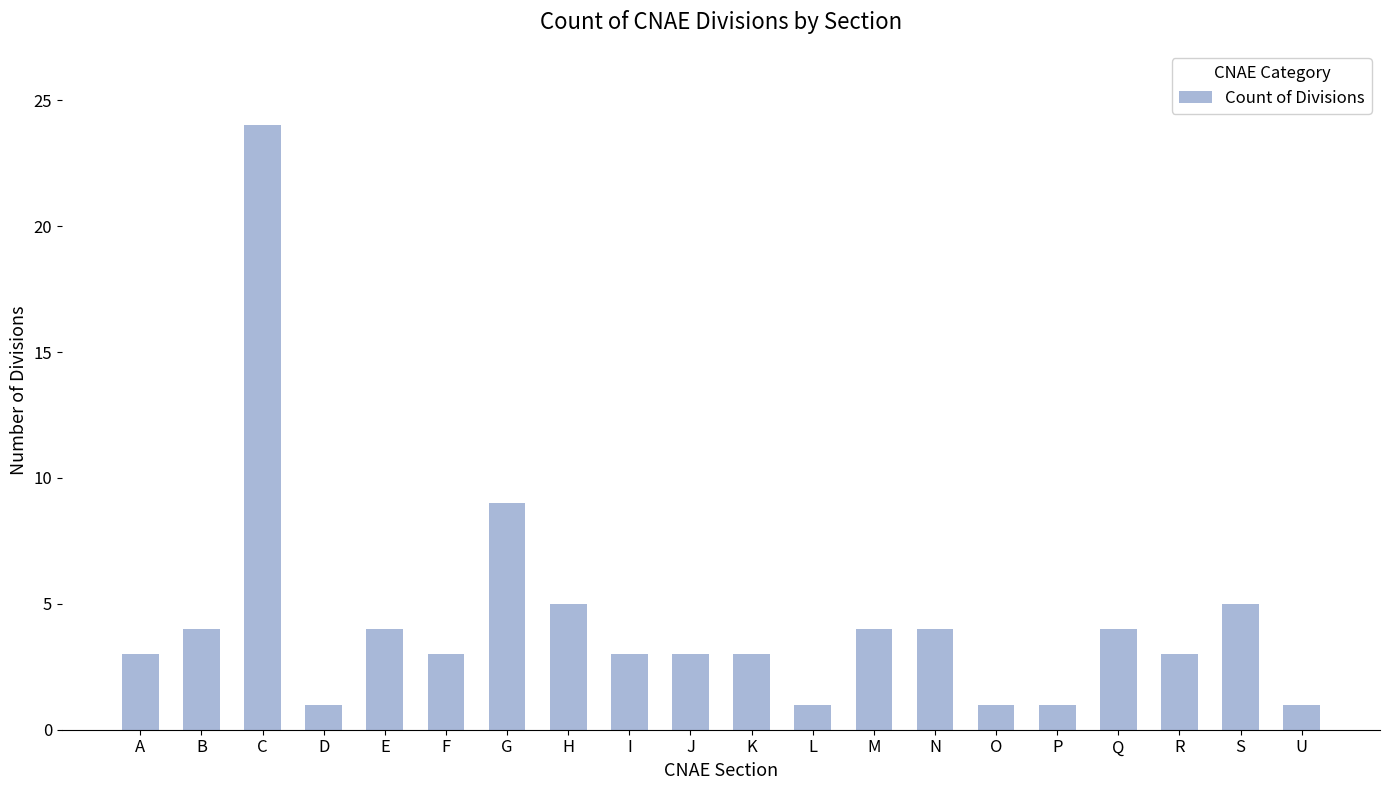

What is the difference between the values at D and F?

2